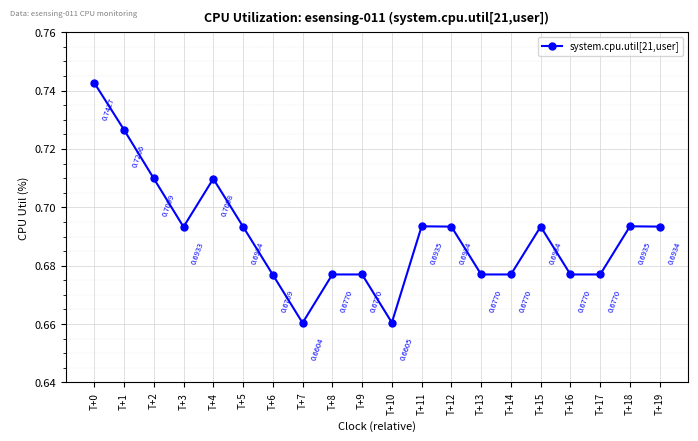

True or false: there are more than 1 points higher than both neighbors.

True